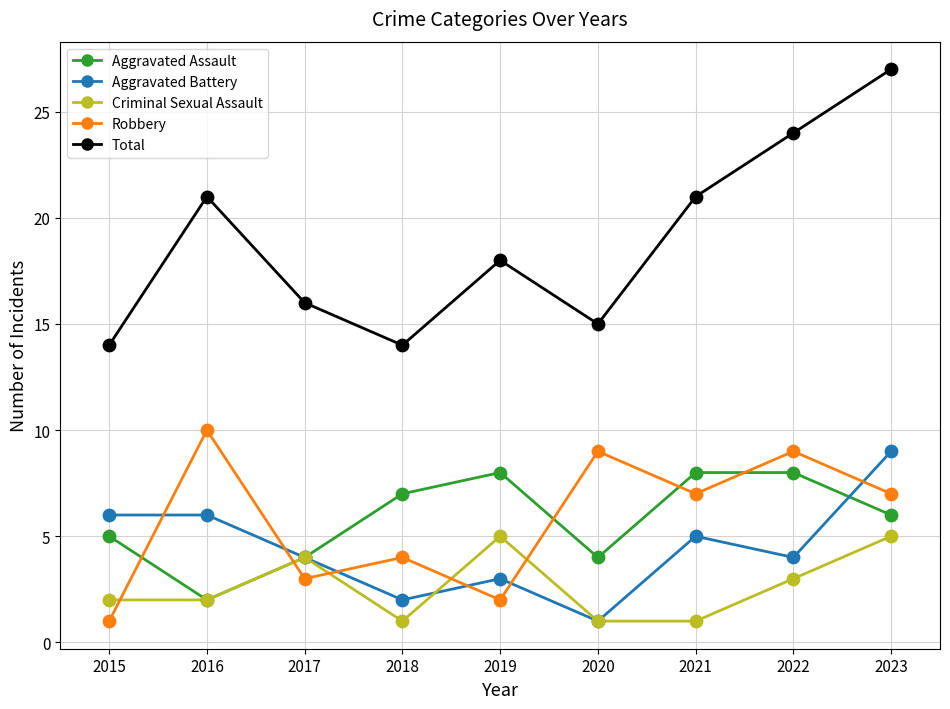

At how many categories does at least one series exceed 11?

9